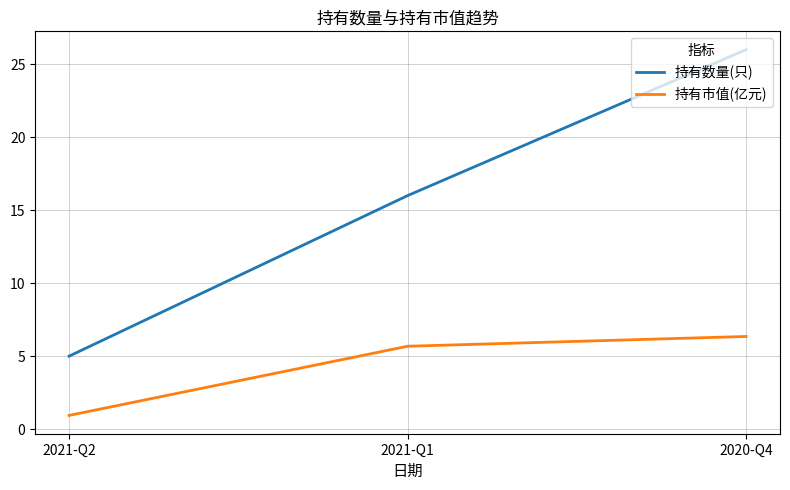

What position from the right is 2020-Q4?

1